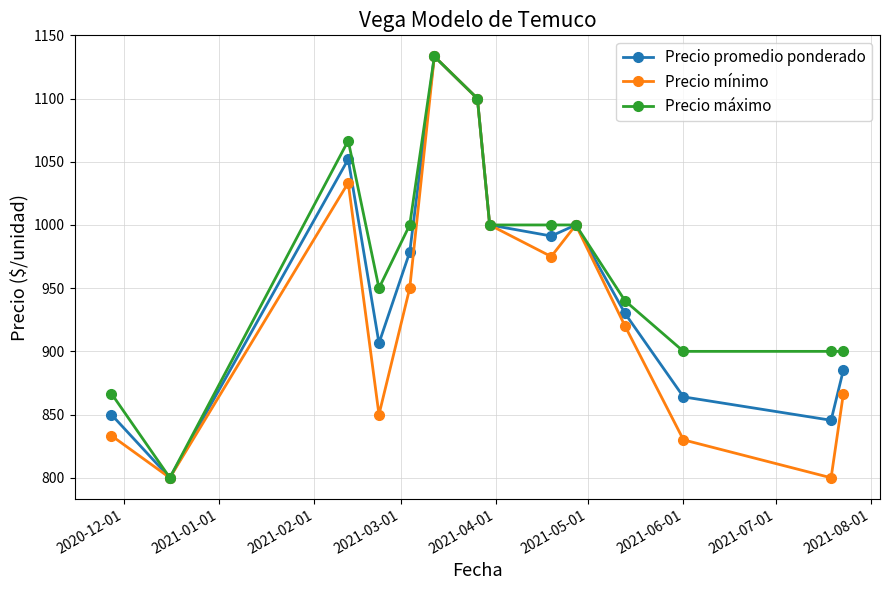

What is the highest value of the Precio promedio ponderado series?

1133.3